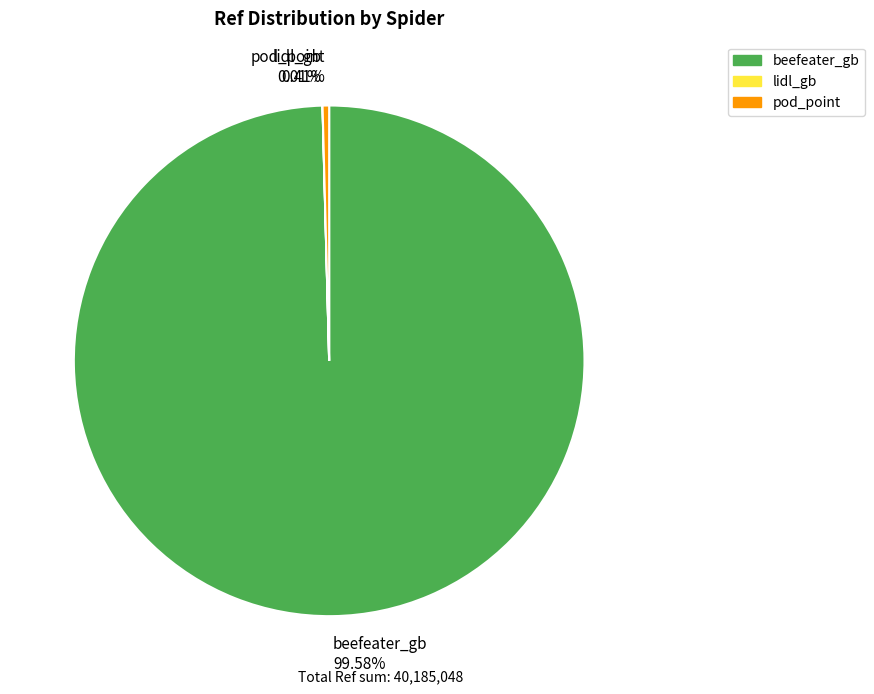

What is the largest slice in the pie chart?

beefeater_gb